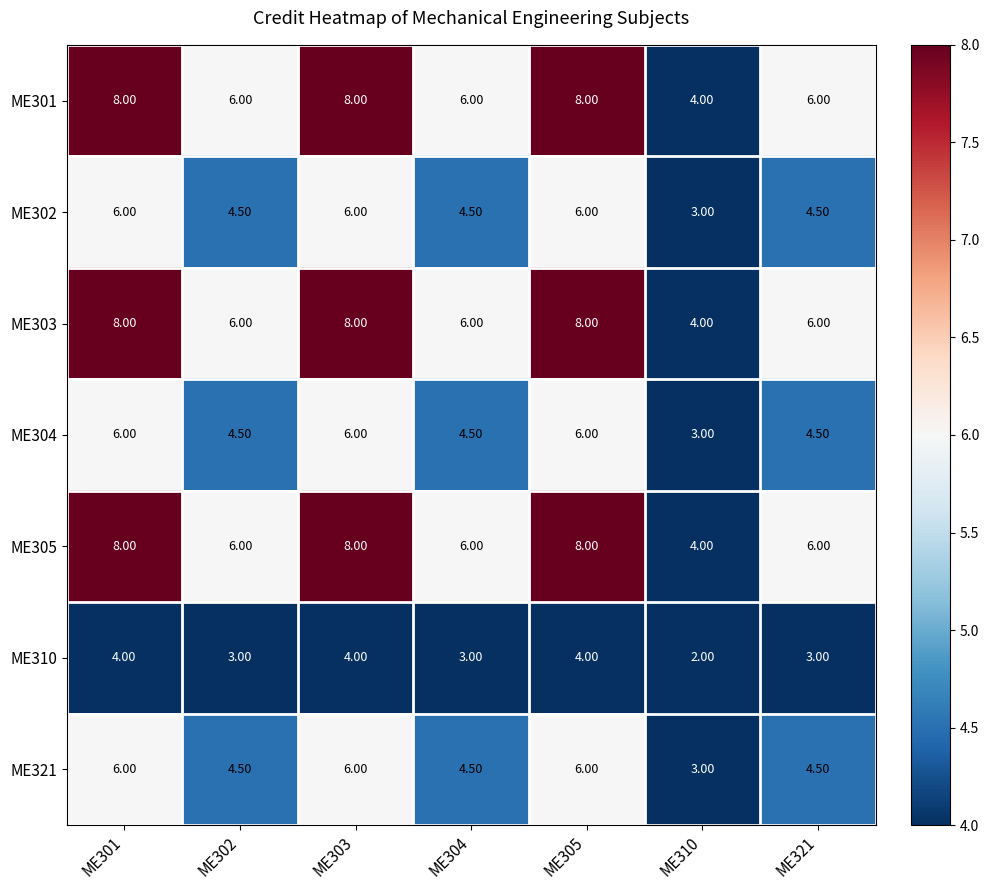

At how many categories does at least one series exceed 2?

7